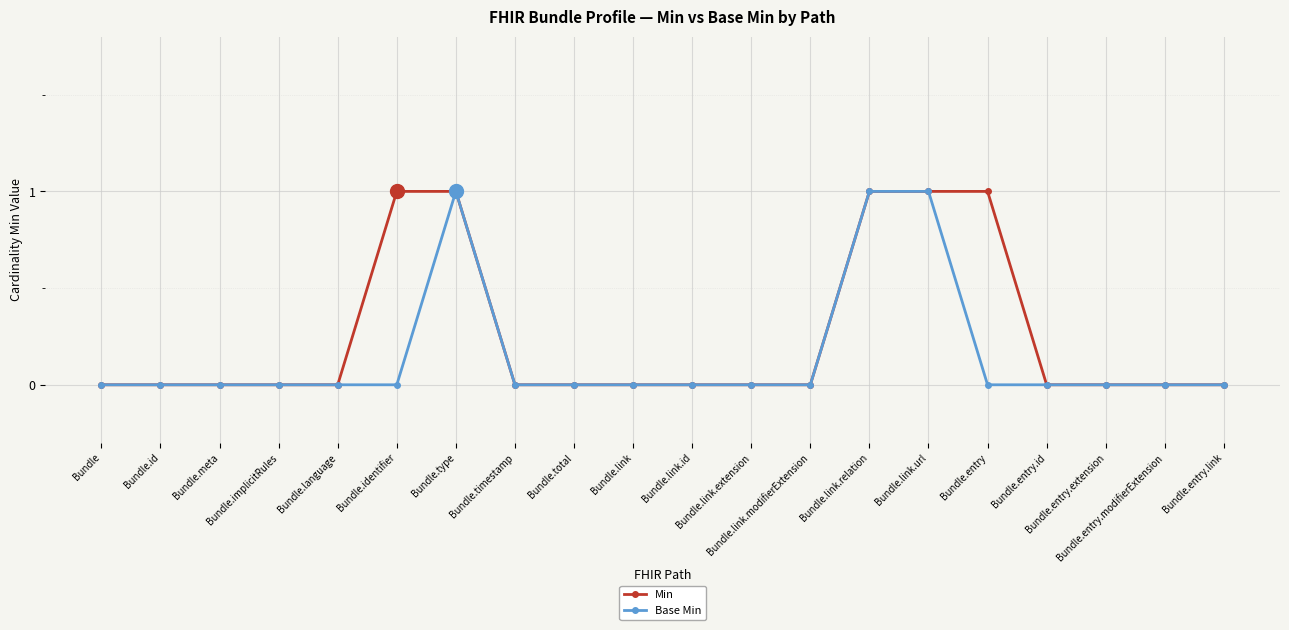

Which series has the largest total across all categories?

Min